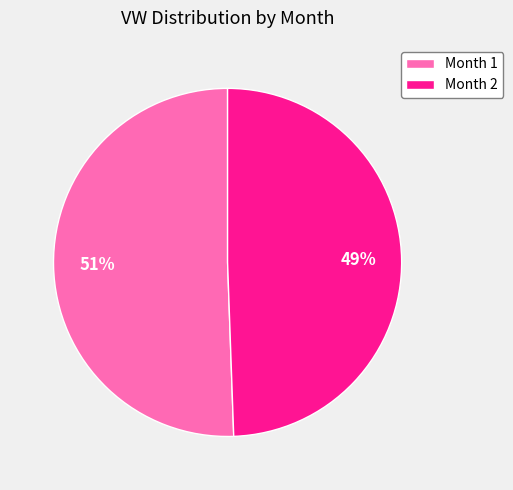

Rank the categories by value from lowest to highest.

Month 2, Month 1